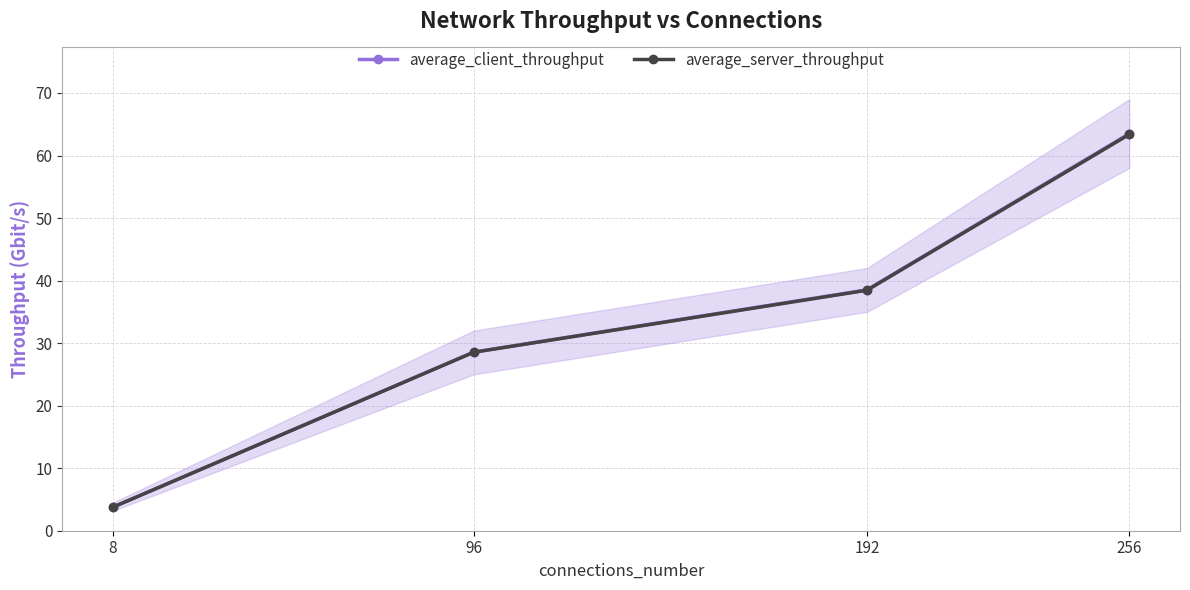

What is the value of the average_server_throughput point at the 4th from the left?

63.4